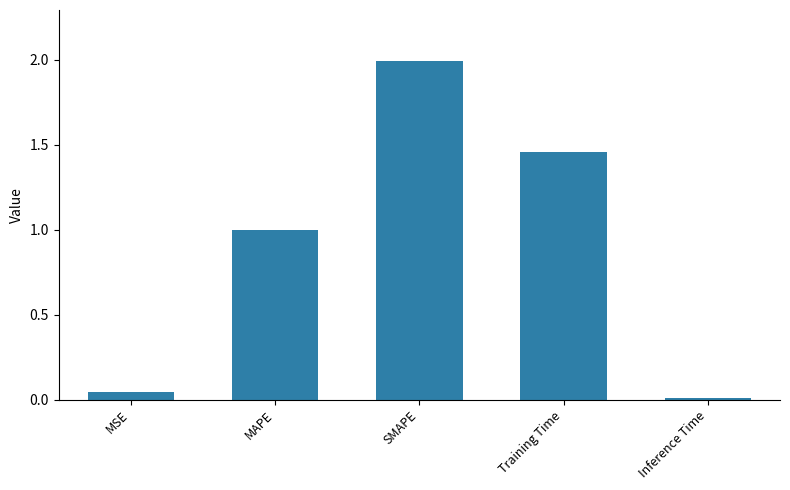

What is the average value?

0.9